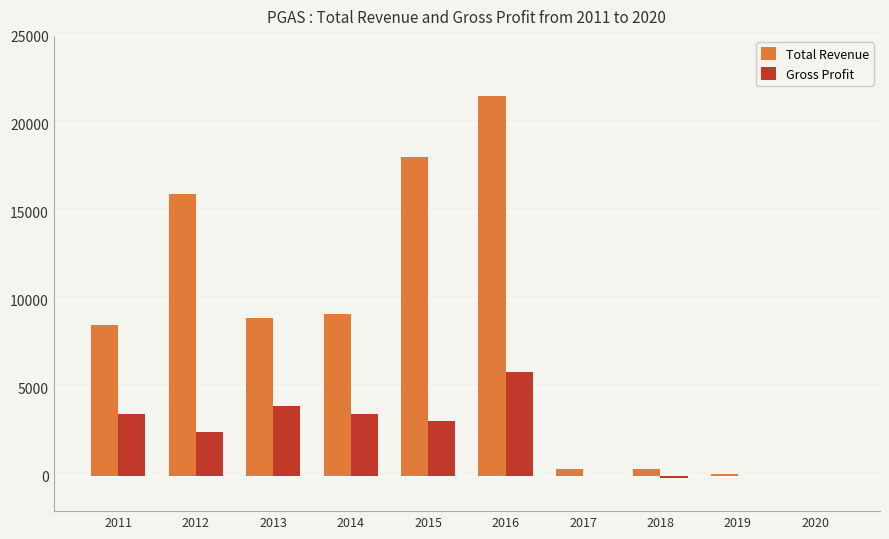

Where is Total Revenue nearest to the value 10800?

2014